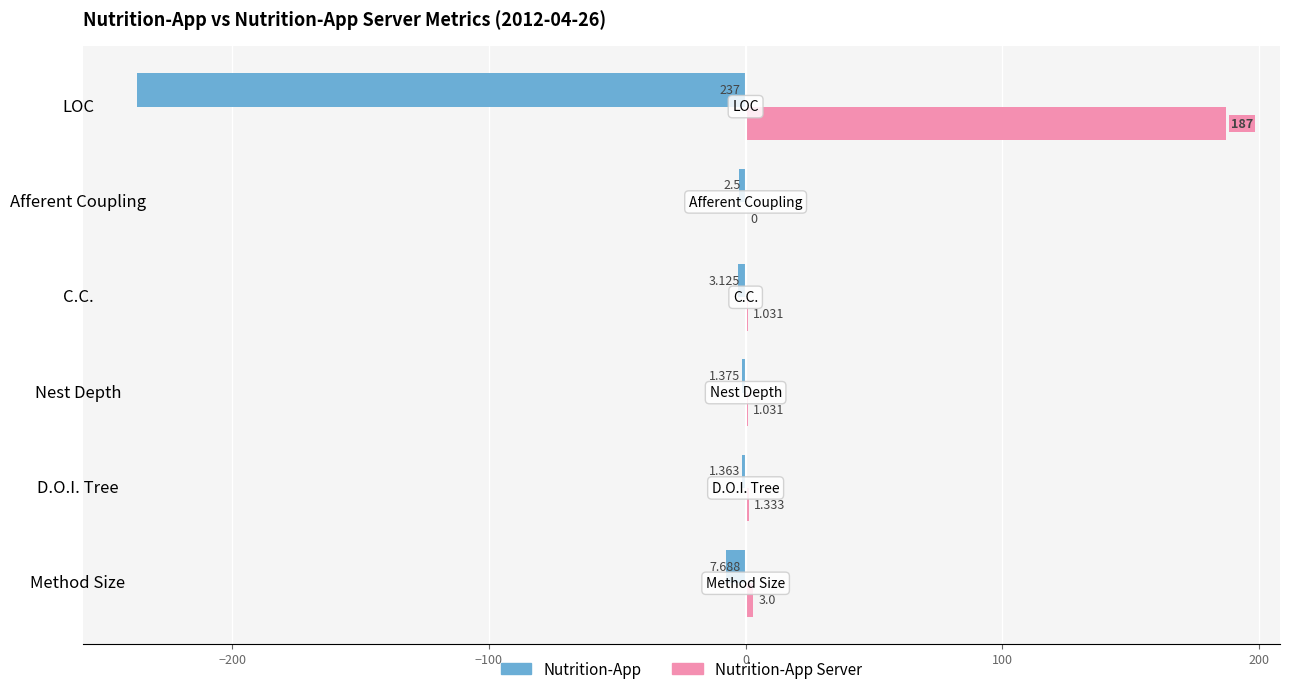

Between Nest Depth and Afferent Coupling, which series saw the biggest shift?

Nutrition-App